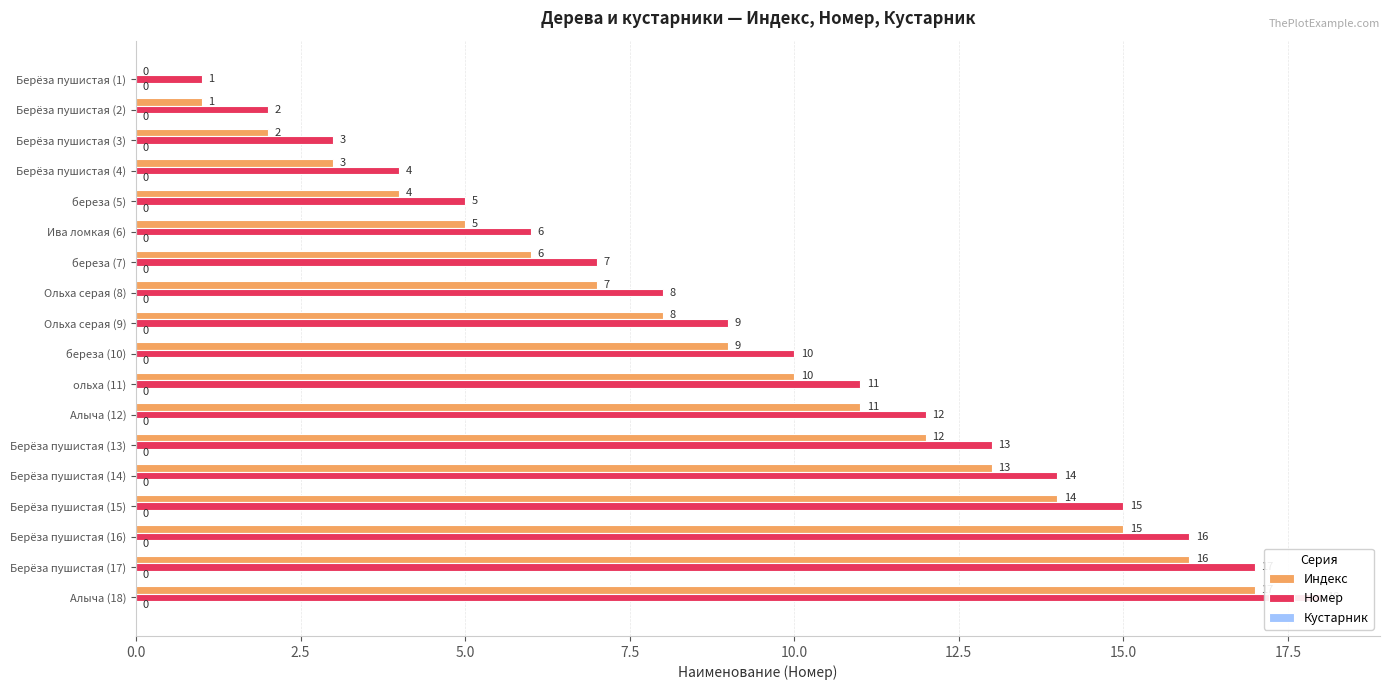

Is it true that Индекс equals 21.3 at Берёза пушистая (14)?

False